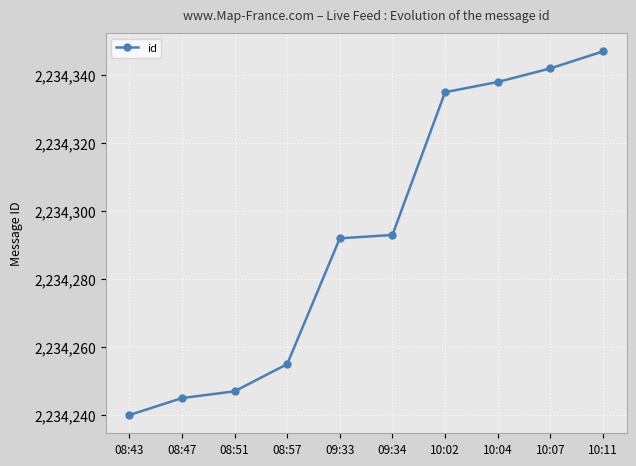

Reading right to left, transcribe all the data shown in this chart.

10:11=2234347	10:07=2234342	10:04=2234338	10:02=2234335	09:34=2234293	09:33=2234292	08:57=2234255	08:51=2234247	08:47=2234245	08:43=2234240